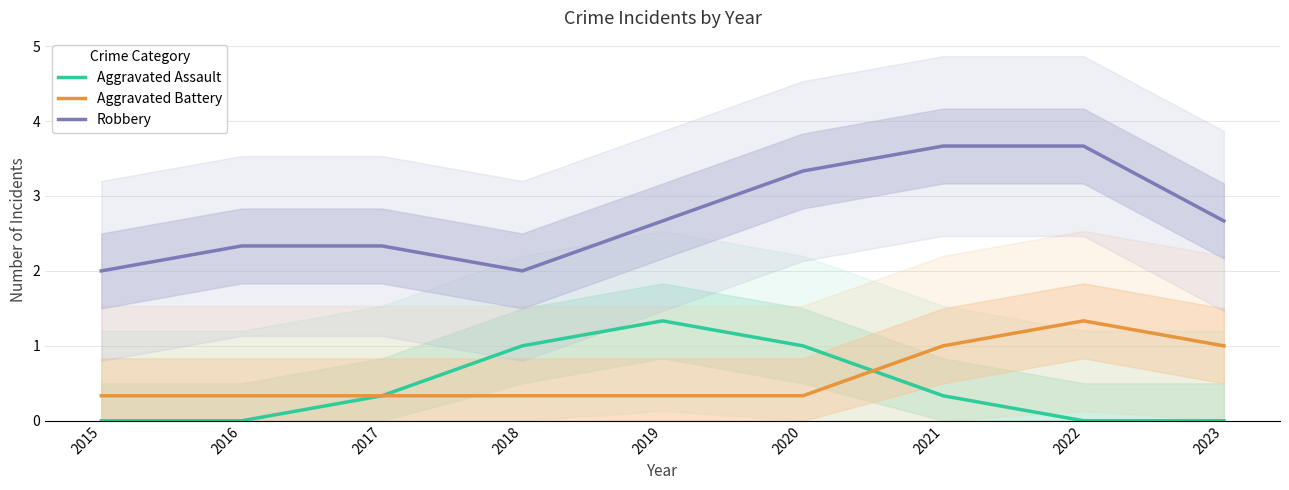

At which category is the sum across all series the highest?

2021